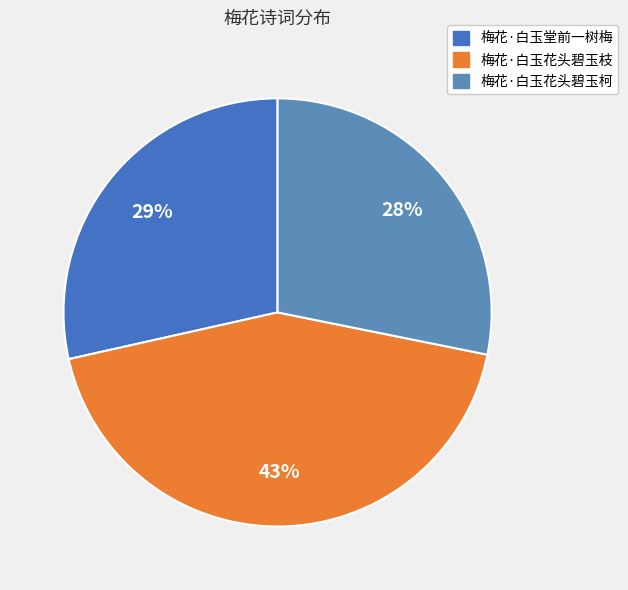

How many segments does this pie chart have?

3